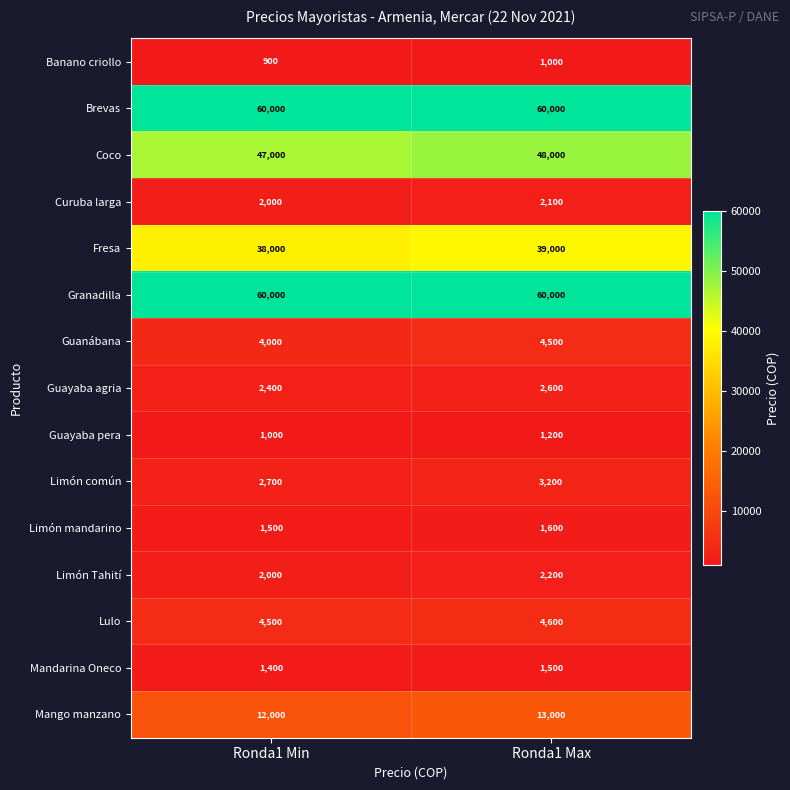

At which label does Limón Tahití reach its minimum?

Ronda1 Min